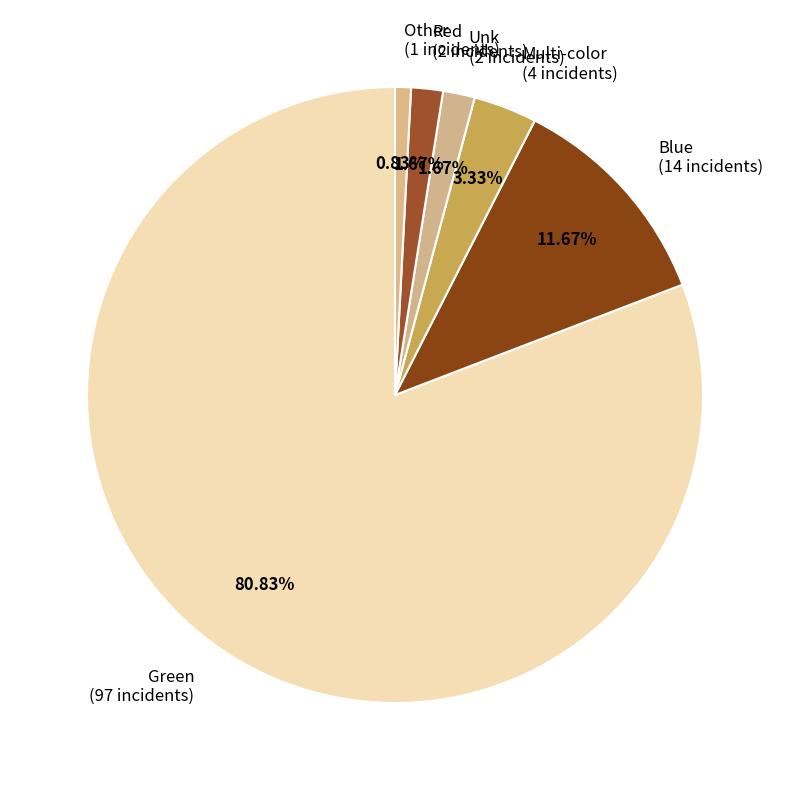

What is the smallest slice in the pie chart?

Other